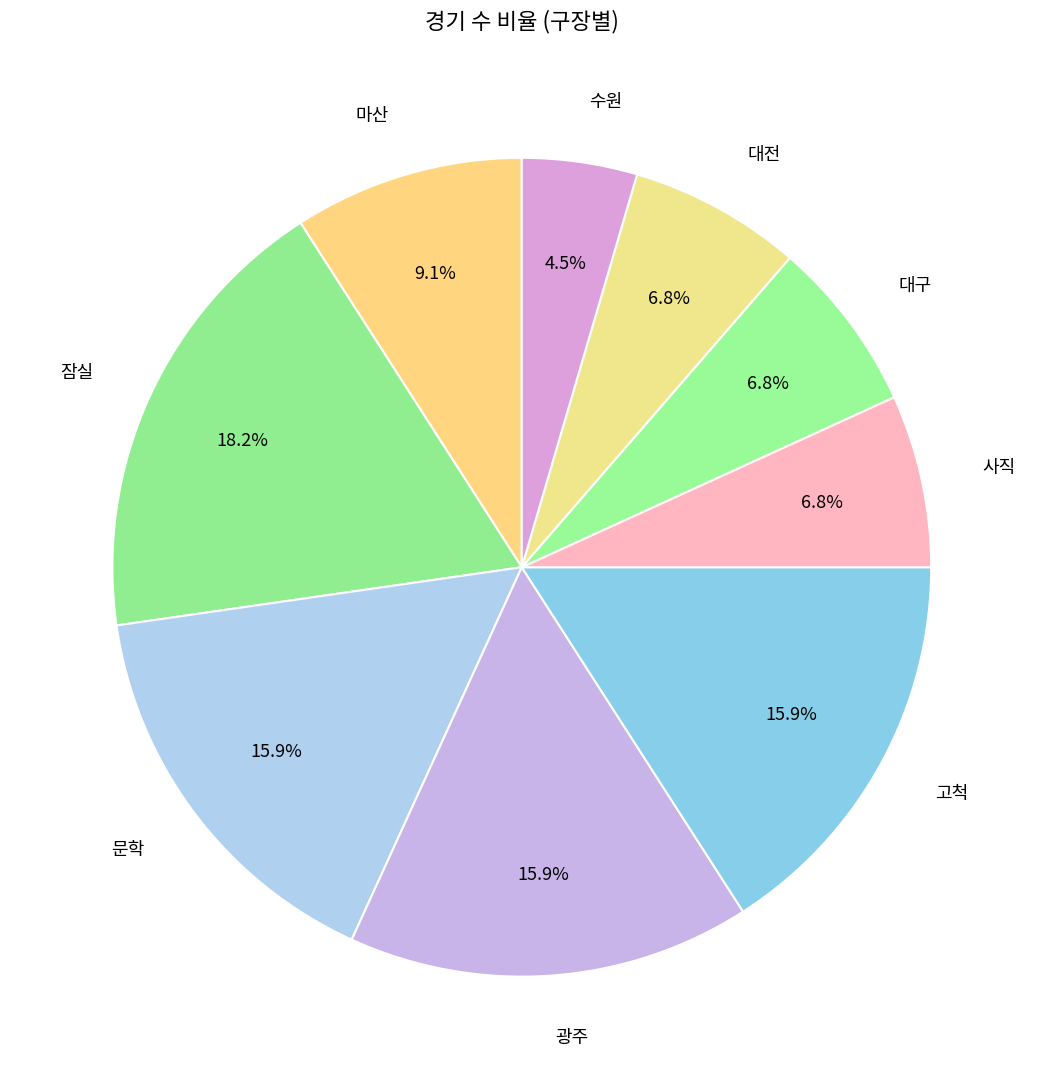

To the nearest percent, what is the difference between the largest and smallest slice percentages?

14%